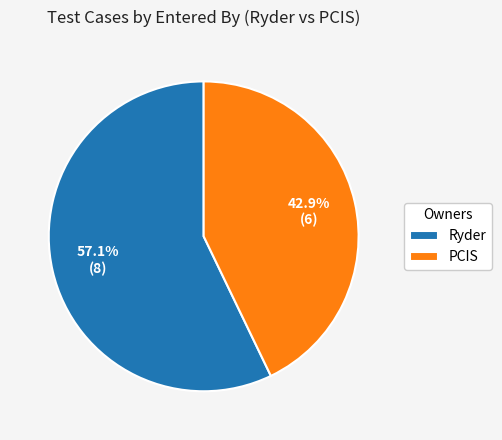

How many slices are in this pie chart?

2